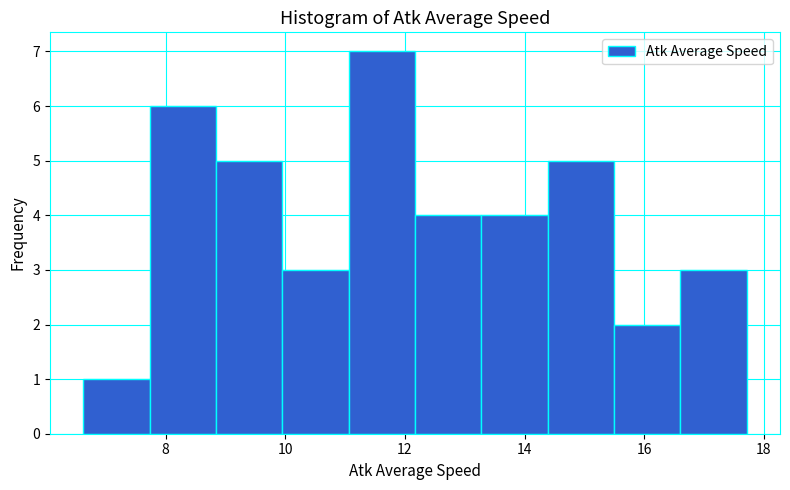

Reading left to right, transcribe this chart: for each bar, give the range it covers on the x-axis and its height. Neither the bar edges nor the heights are printed on the chart, so give them approximately, as read against the axes.

6.6 to 7.8: 1
7.8 to 8.8: 6
8.8 to 10.0: 5
10.0 to 11.0: 3
11.0 to 12.2: 7
12.2 to 13.2: 4
13.2 to 14.4: 4
14.4 to 15.4: 5
15.4 to 16.6: 2
16.6 to 17.8: 3